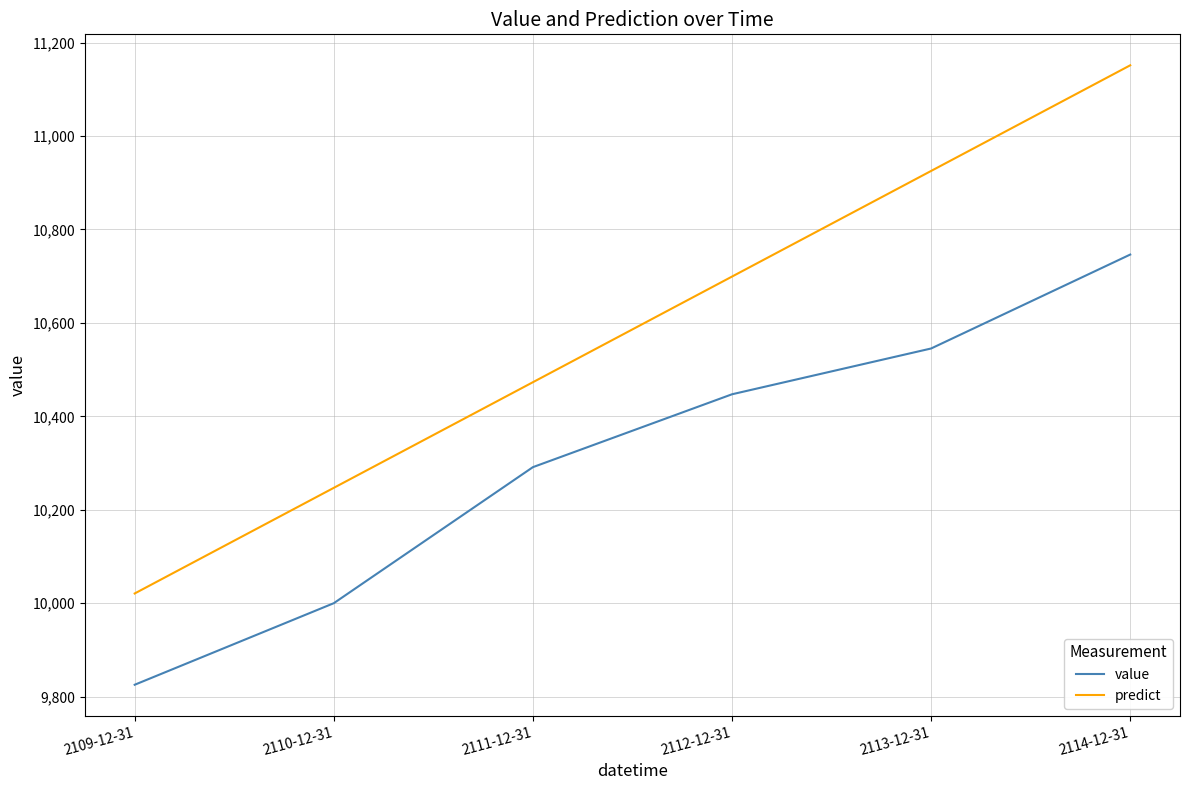

Rank the series at 2113-12-31 from highest to lowest value.

predict, value